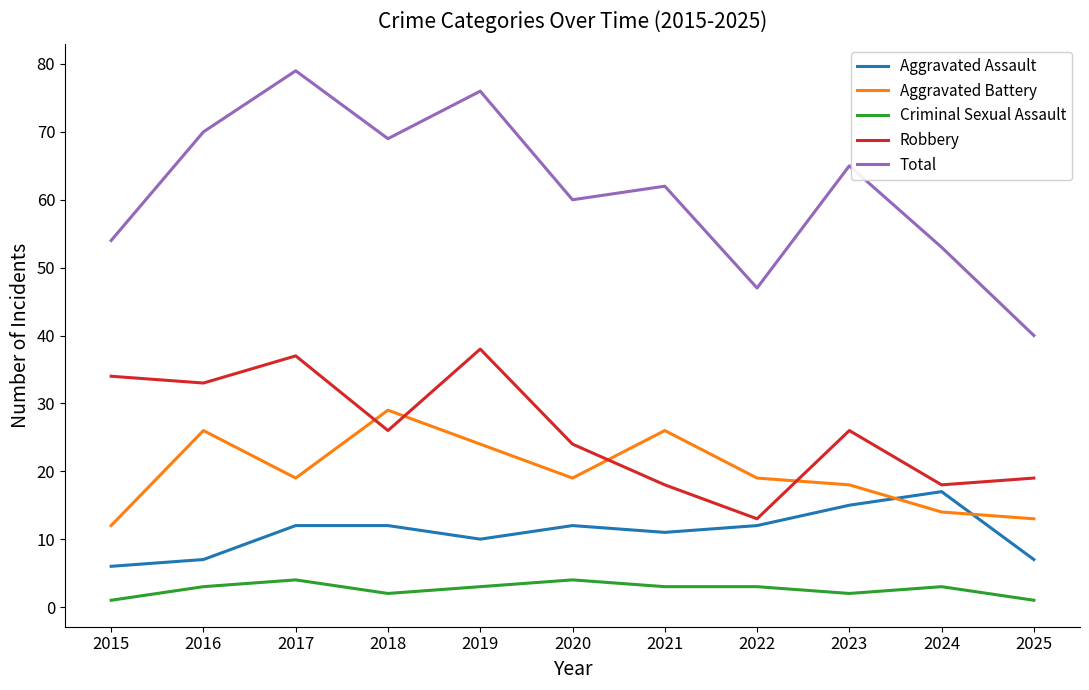

What is the total value across all series at 2018?

138